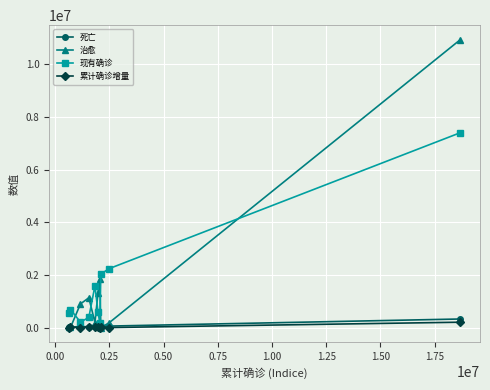

Which series ends up on top after the final intersection of 治愈 and 现有确诊?

治愈